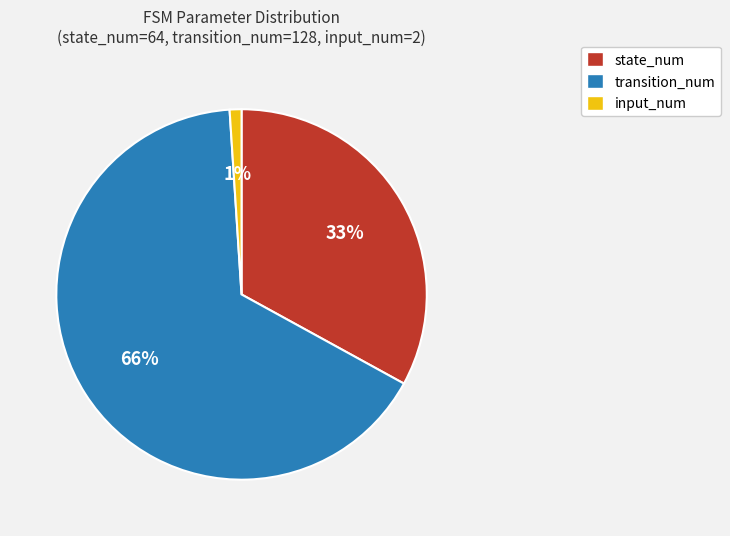

To the nearest percent, what percentage of the pie is state_num?

33%